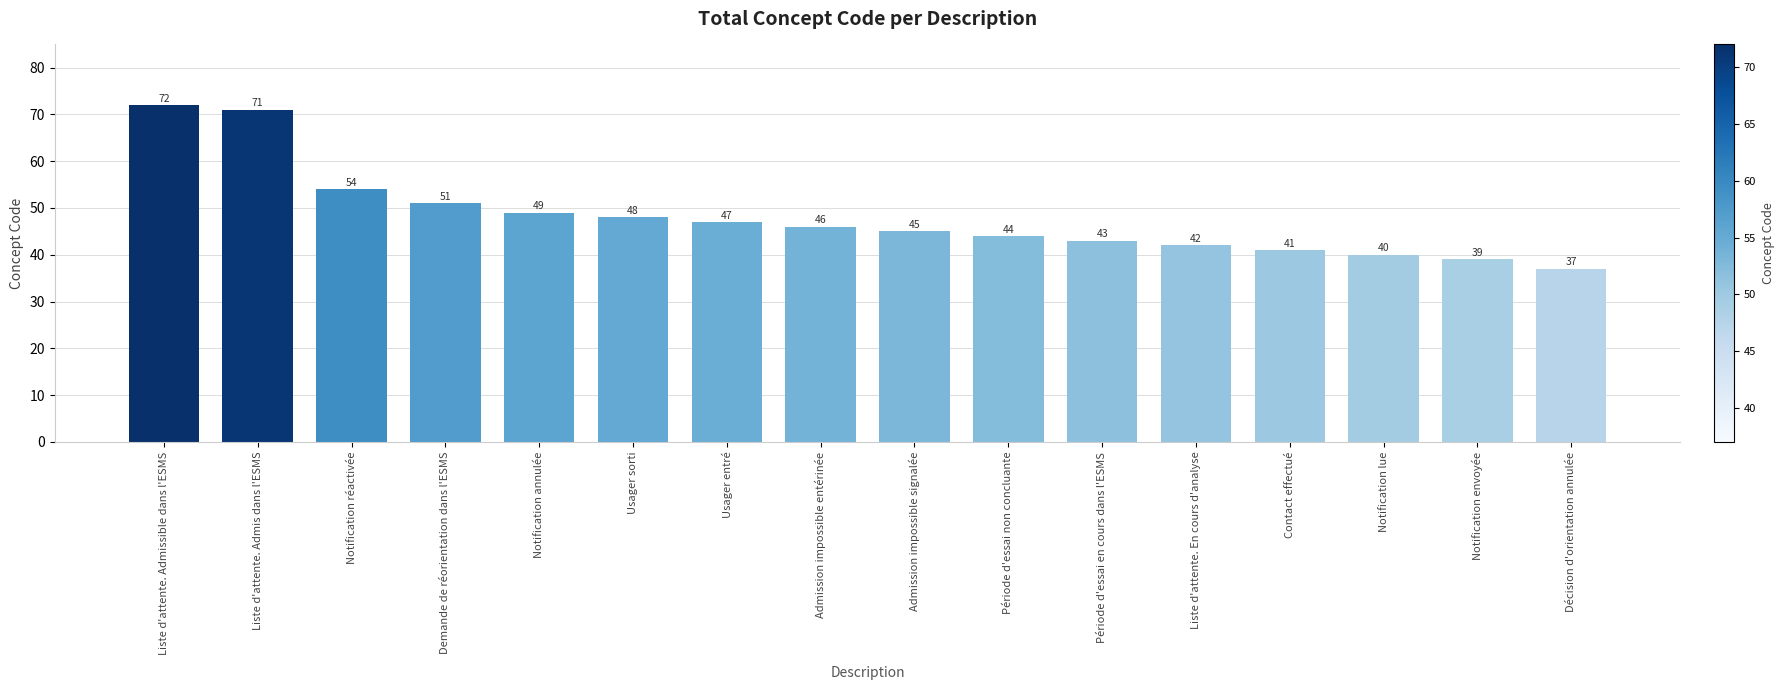

Reading left to right, list all the values displayed in this chart.

Liste d'attente. Admissible dans l'ESMS=72	Liste d'attente. Admis dans l'ESMS=71	Notification réactivée=54	Demande de réorientation dans l'ESMS=51	Notification annulée=49	Usager sorti=48	Usager entré=47	Admission impossible entérinée=46	Admission impossible signalée=45	Période d'essai non concluante=44	Période d'essai en cours dans l'ESMS=43	Liste d'attente. En cours d'analyse=42	Contact effectué=41	Notification lue=40	Notification envoyée=39	Décision d'orientation annulée=37